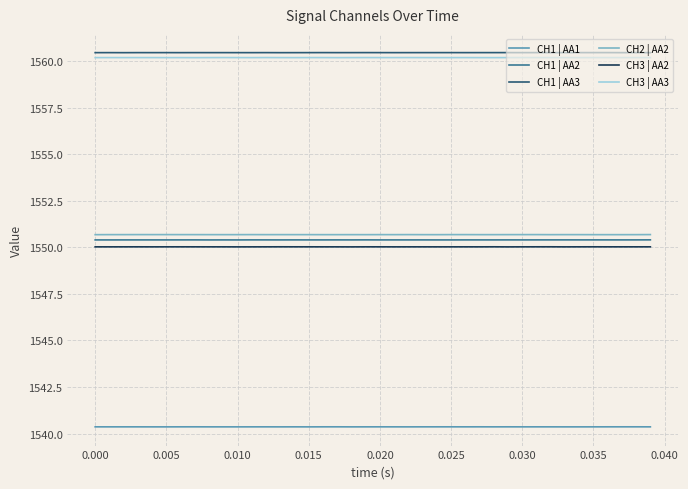

True or false: CH3 | AA3 and CH3 | AA2 cross at least once.

False